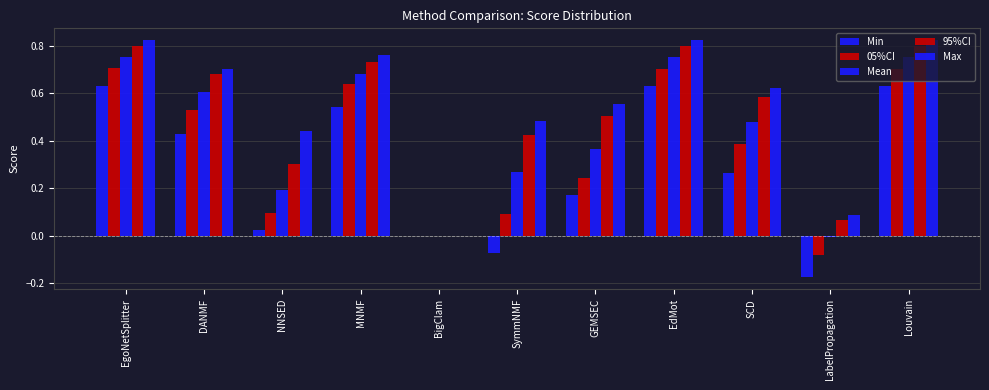

What is the spread (max minus min) of values at GEMSEC?

0.4